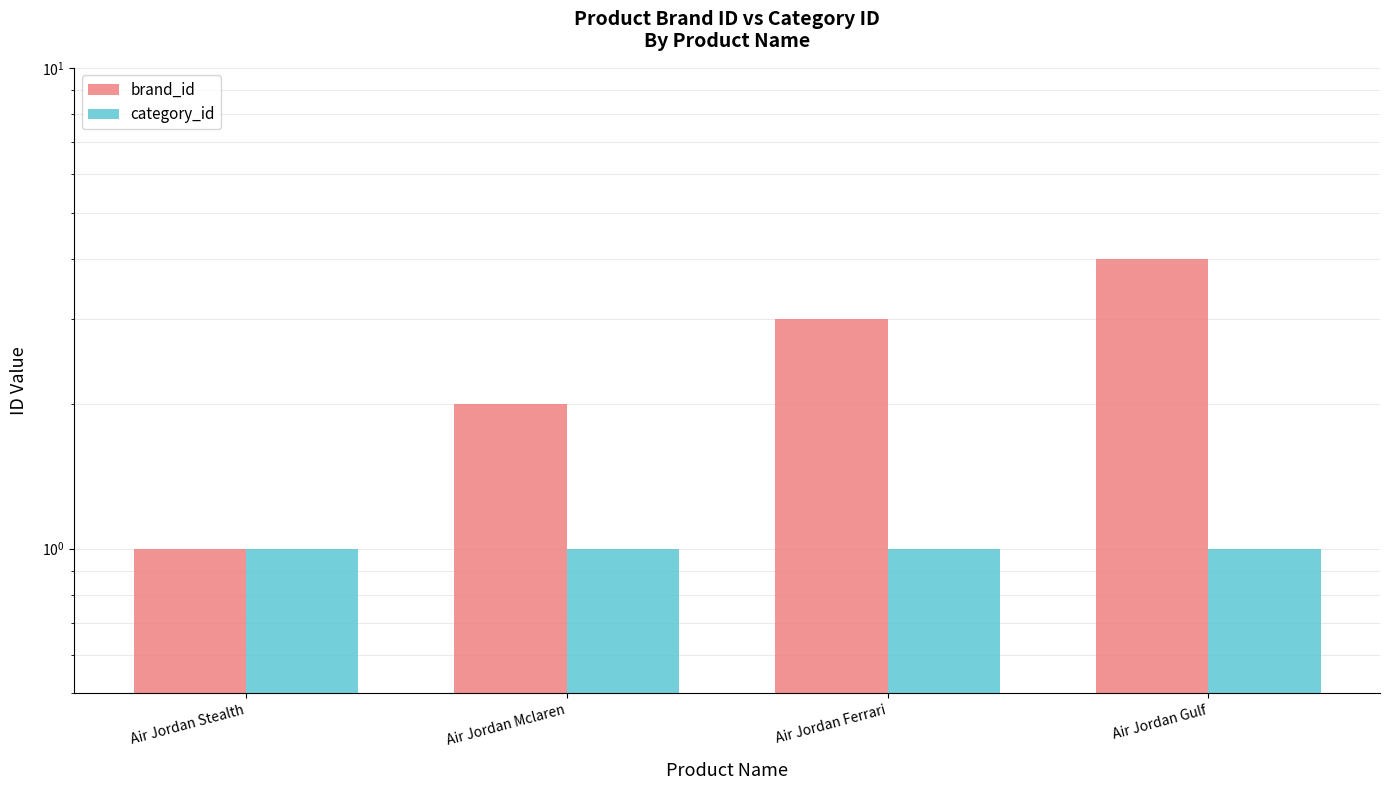

The brand_id series shows 4 at Air Jordan Ferrari. True or false?

False